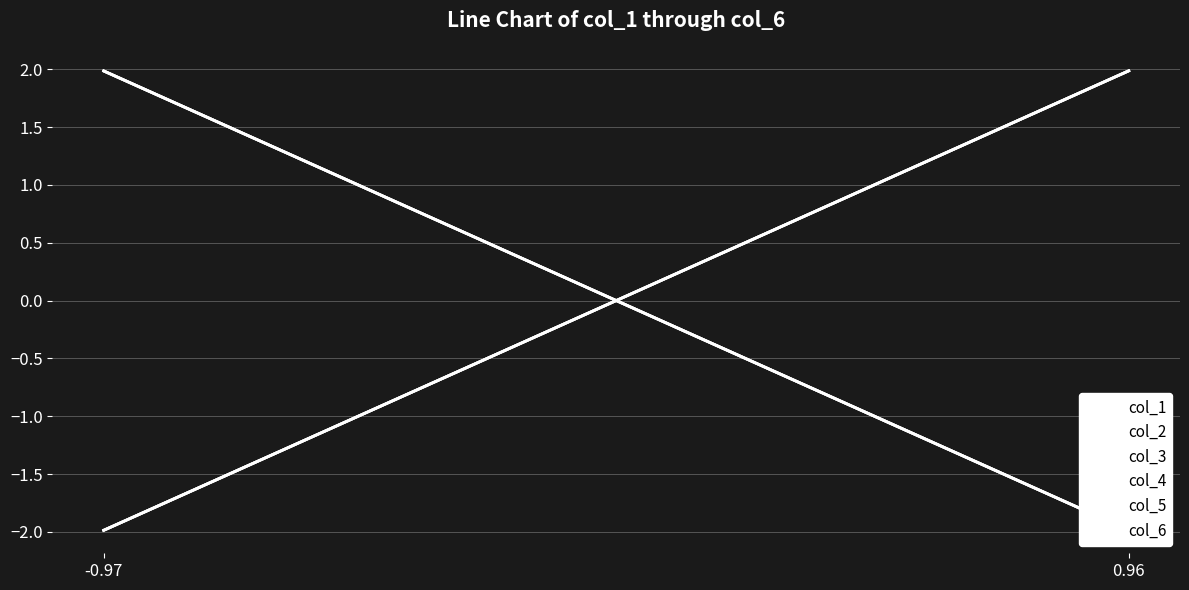

List the labels in order of col_6 value, largest first.

0.96, -0.97